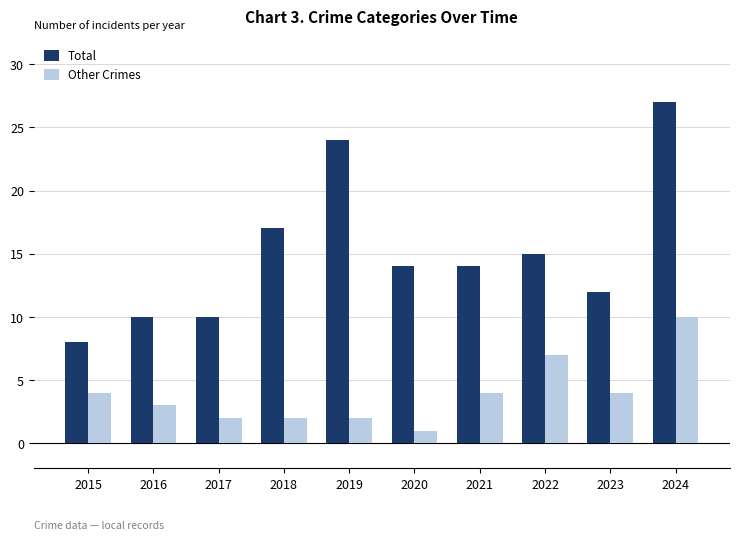

Rank the series by their average value, from lowest to highest.

Other Crimes, Total